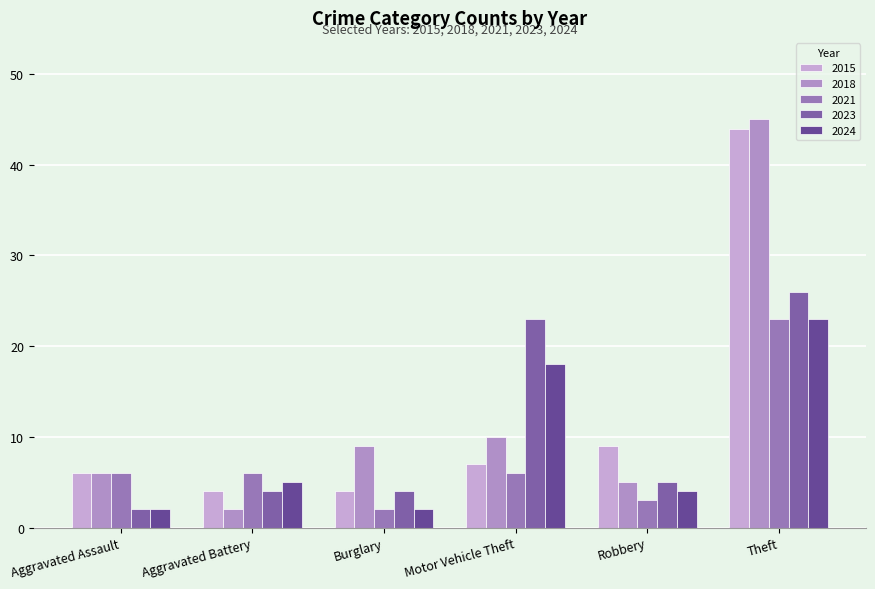

What is the difference between the highest and lowest values at Robbery?

6